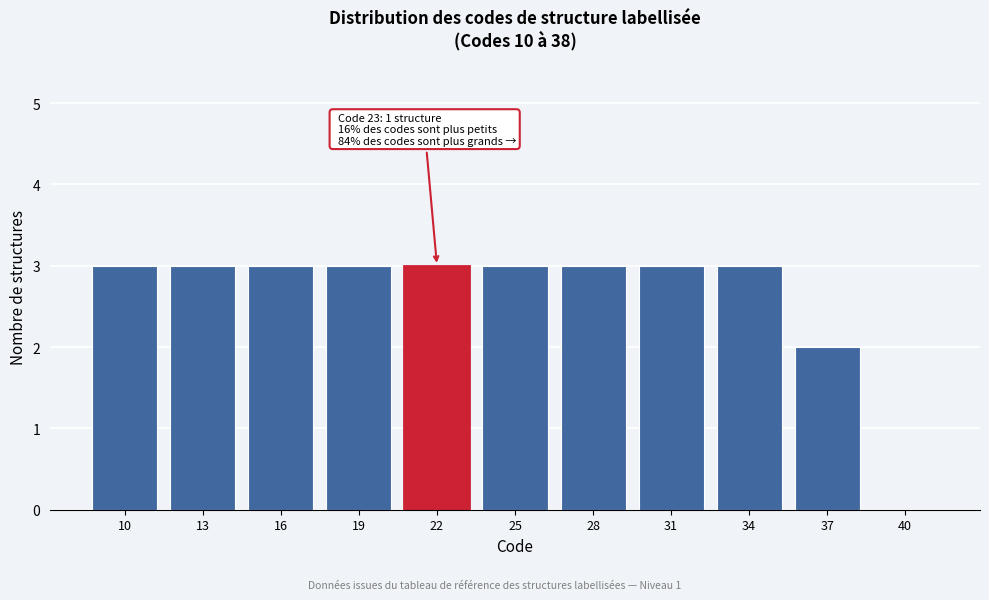

Reading left to right, transcribe all the data shown in this chart.

10=3	13=3	16=3	19=3	22=3	25=3	28=3	31=3	34=3	37=2	40=0